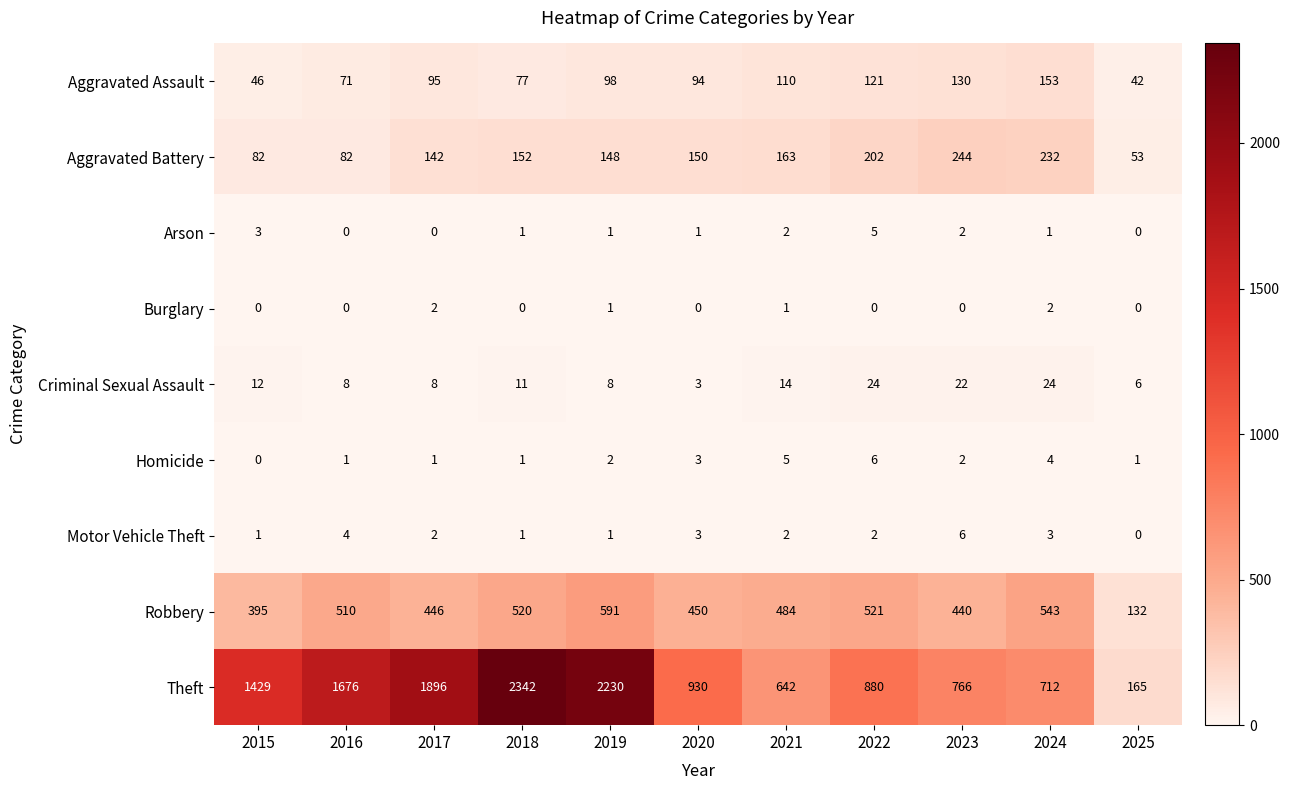

At which category is the sum across all series the highest?

2018